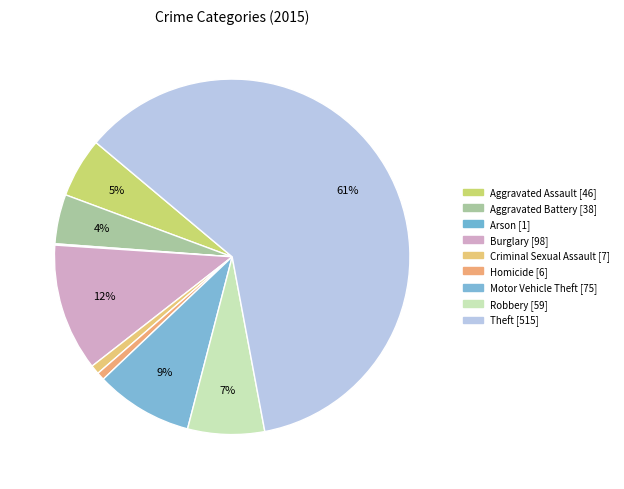

To the nearest percent, what percentage of the pie is Aggravated Assault?

5%